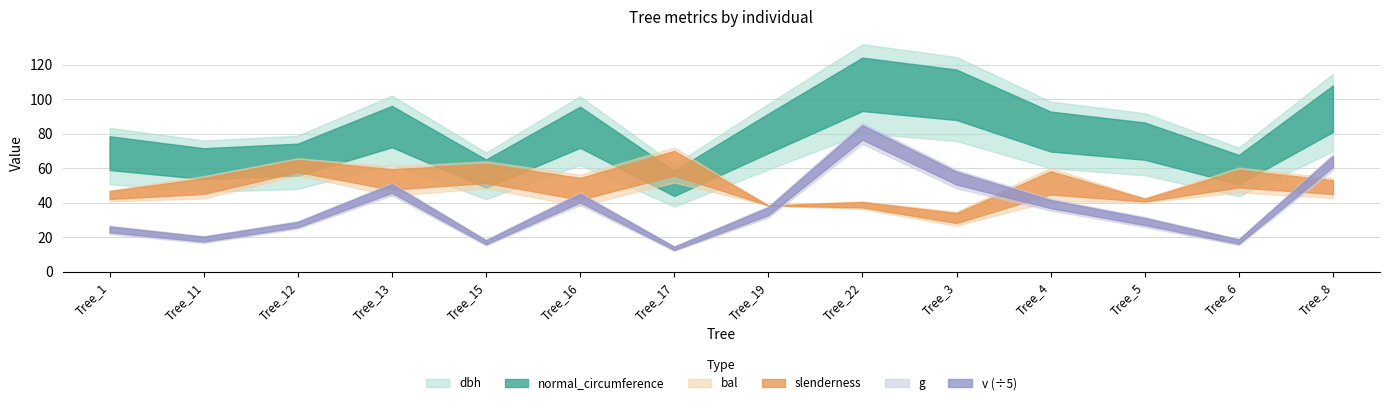

At which category is the sum across all series the highest?

Tree_22